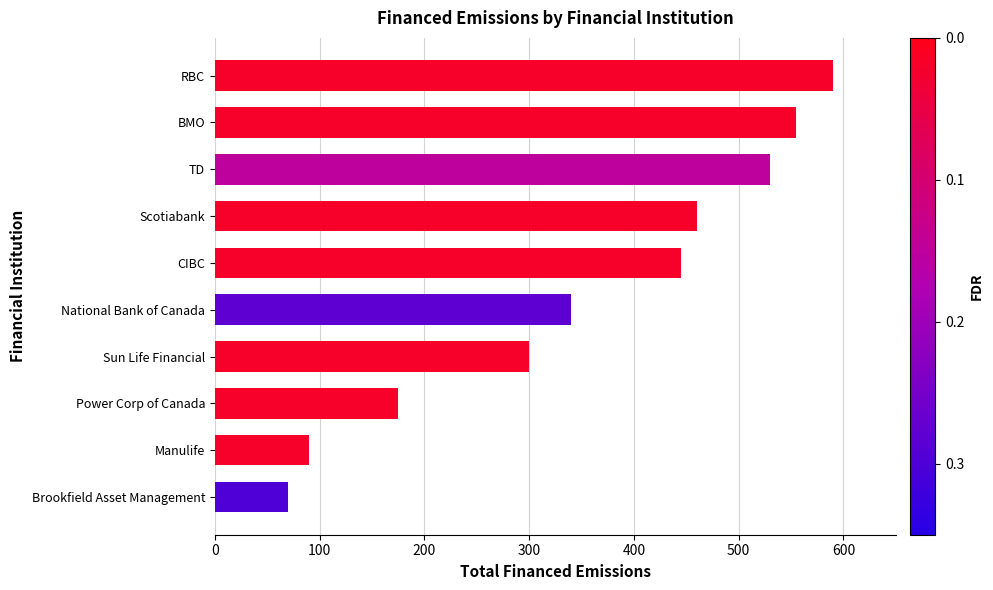

Reading bottom to top, what are all the values shown in this chart?

Brookfield Asset Management=70	Manulife=90	Power Corp of Canada=175	Sun Life Financial=300	National Bank of Canada=340	CIBC=445	Scotiabank=460	TD=530	BMO=555	RBC=590